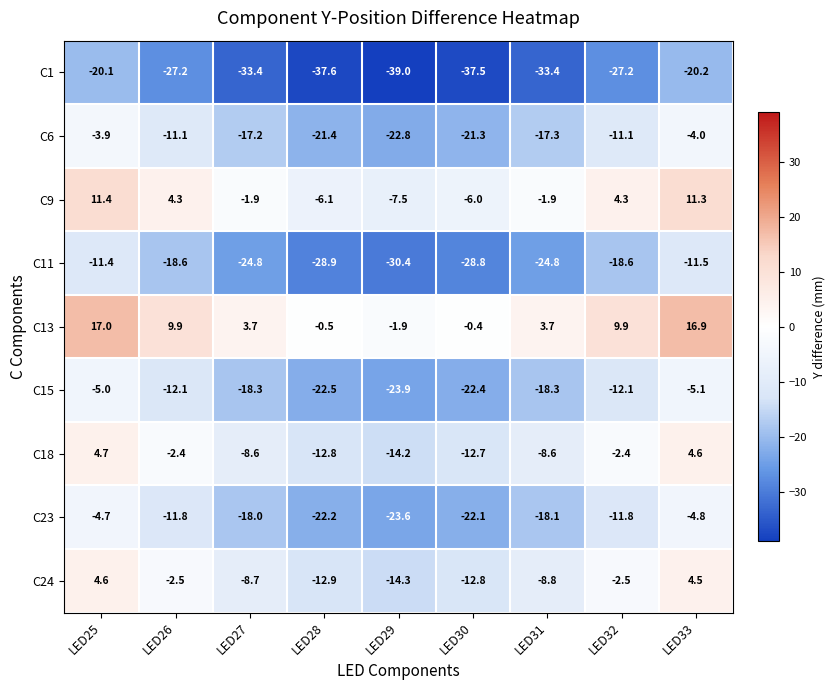

The value of C15 at LED28 is -22.5. True or false?

True